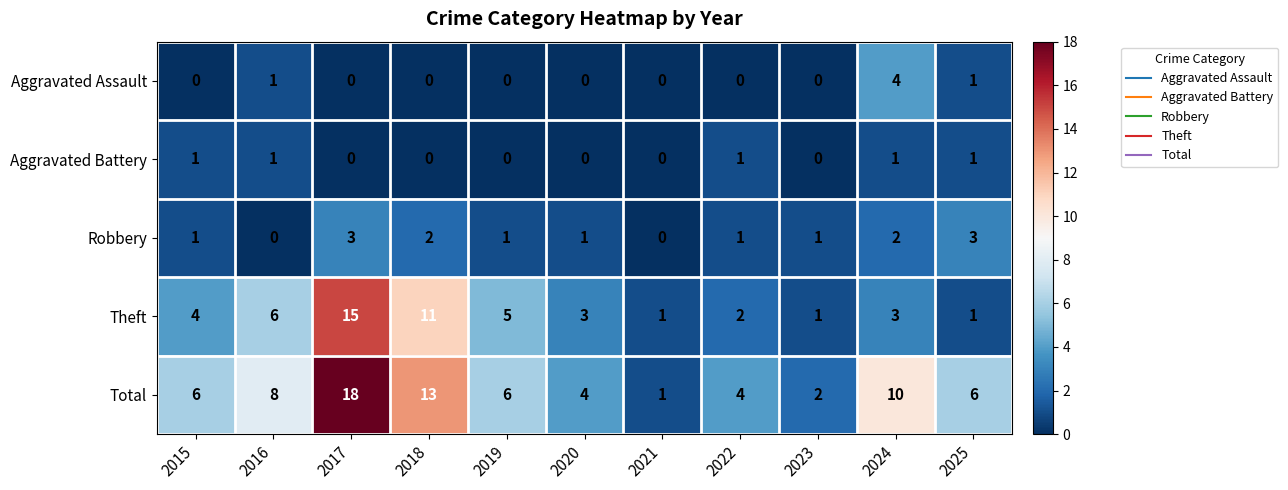

At which category does the chart reach its peak across all series?

2017